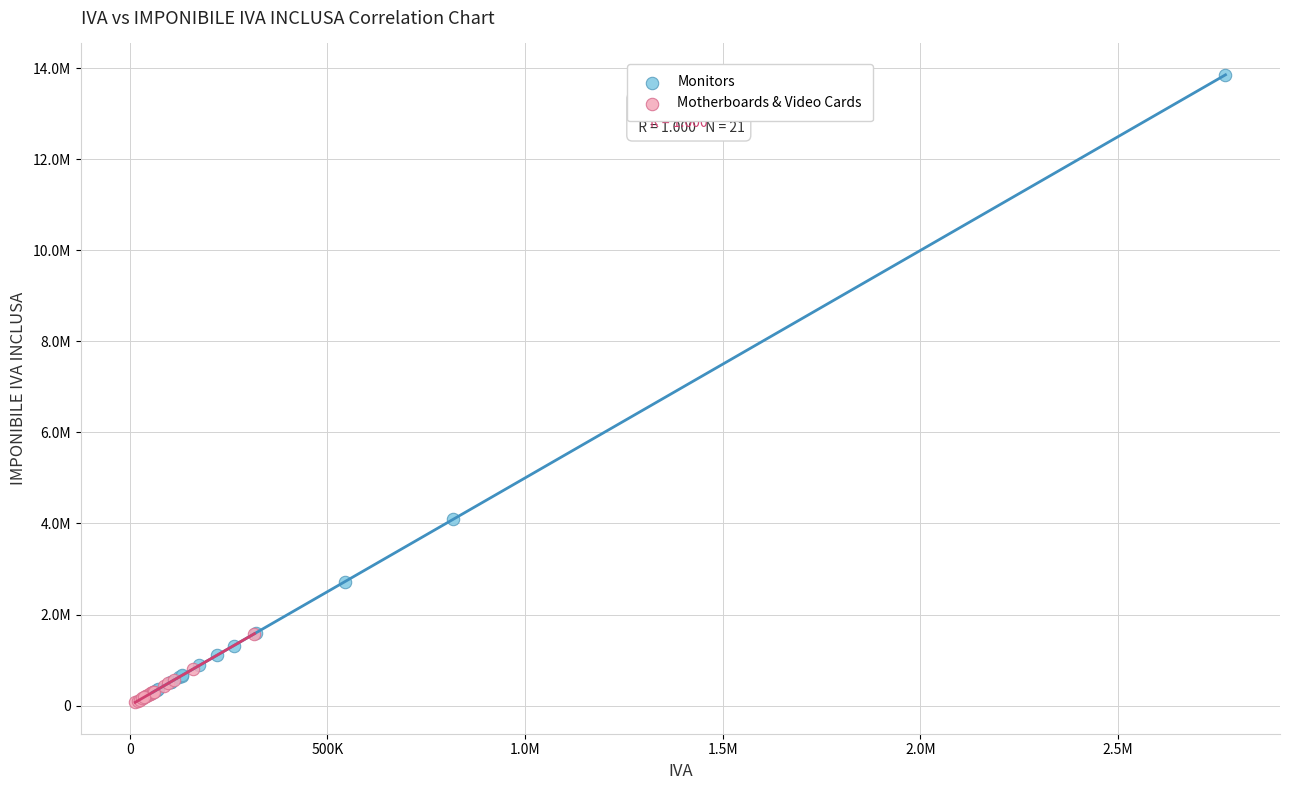

Which series contains the highest Y value?

Monitors